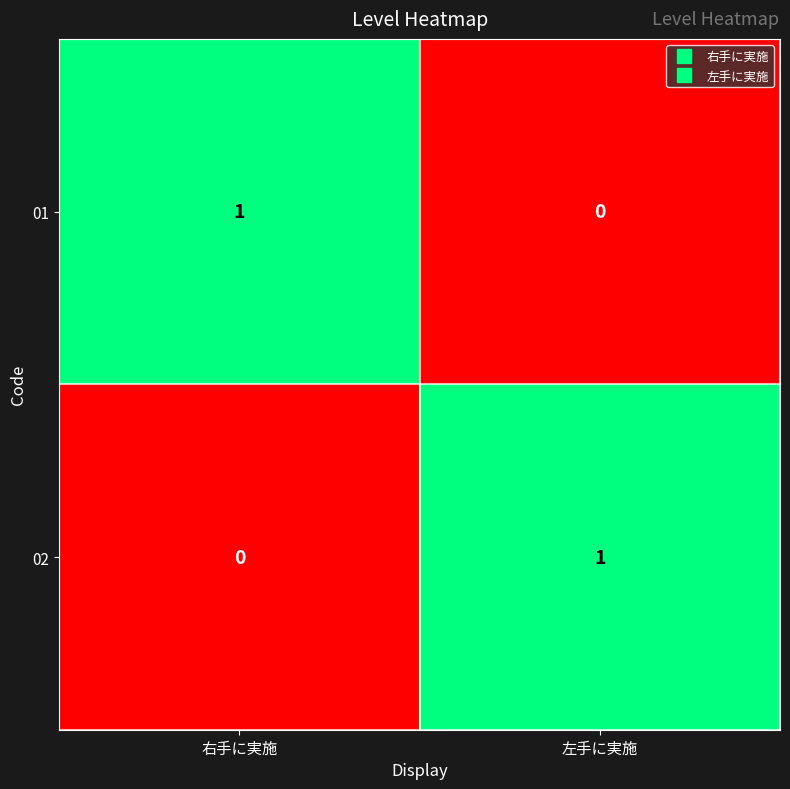

The 01 series shows 1 at 左手に実施. True or false?

False